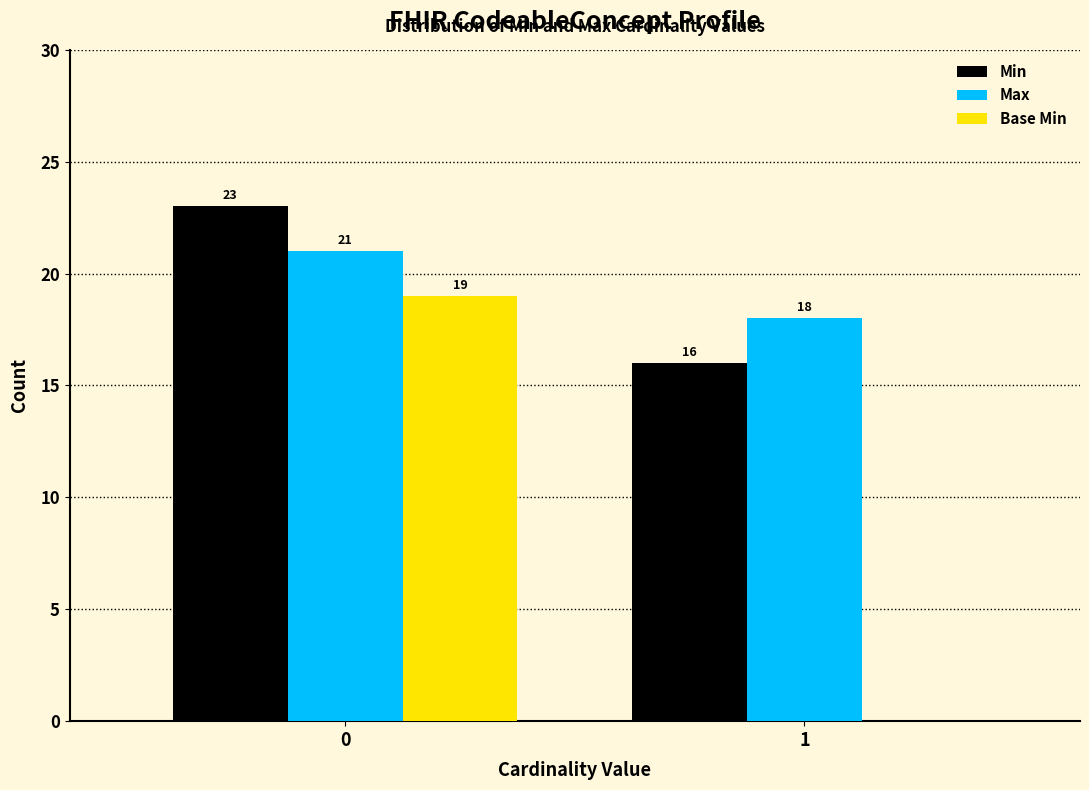

Reading left to right, what are all the values shown in this chart?

Min: 0=23	1=16
Max: 0=21	1=18
Base Min: 0=19	1=0